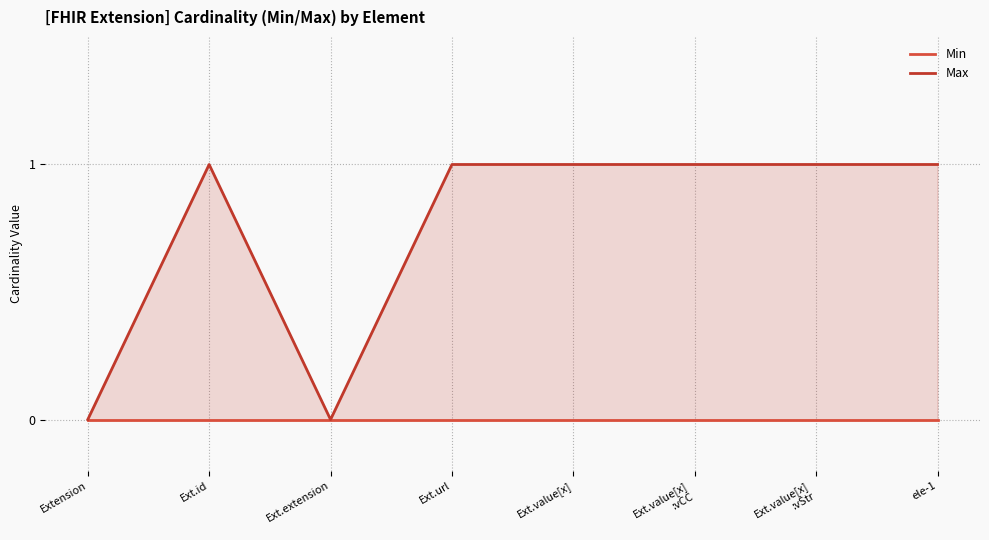

Which category has the lowest value in the Min series?

Extension